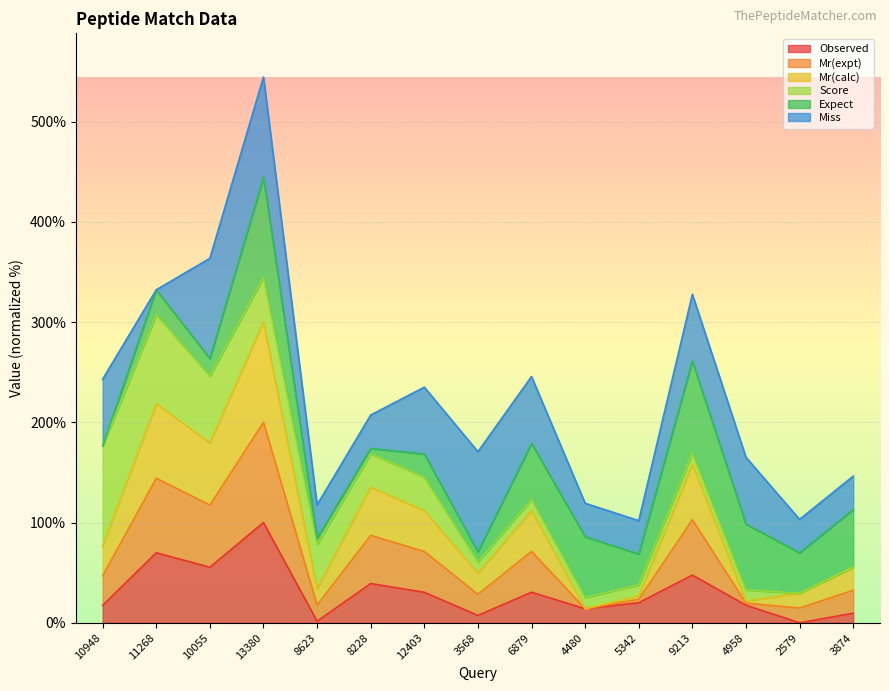

Is it true that Observed equals 1.6 at 8623?

True